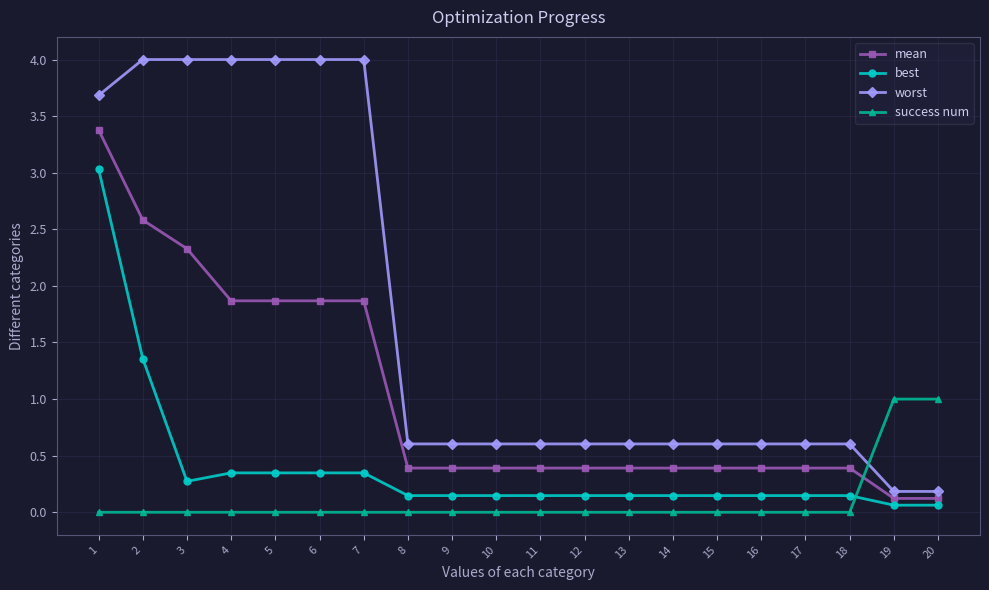

What is the difference between the highest and lowest values at 2?

4.0